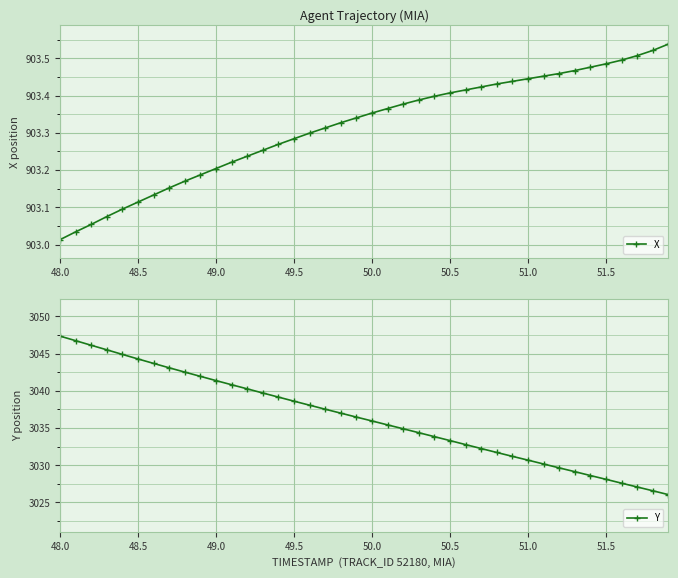

Where is Y nearest to the value 3036?

50.0